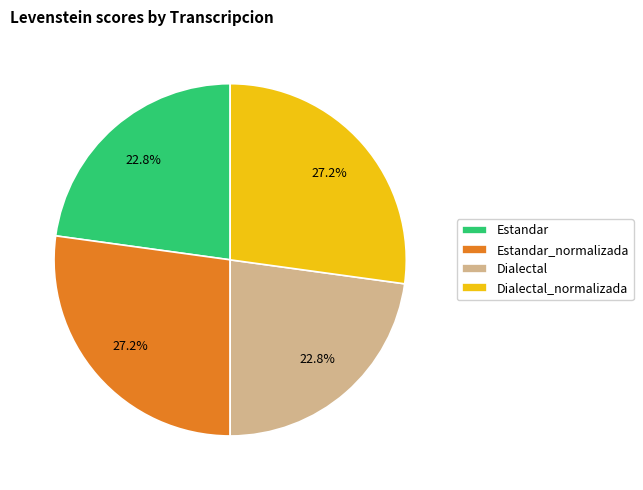

What is the ratio of the value at Dialectal_normalizada to the value at Dialectal?

1.2